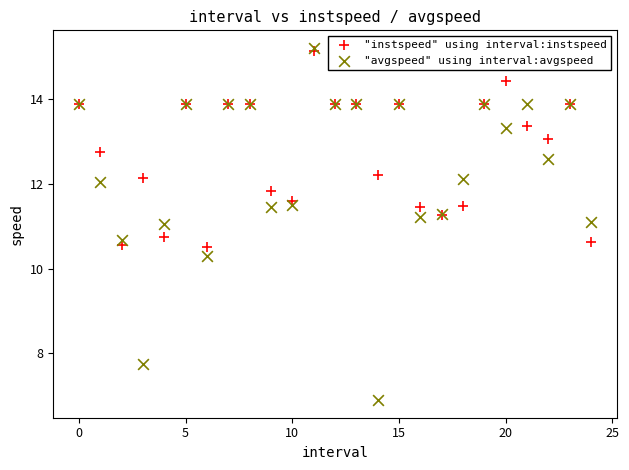

Which series contains the lowest Y value?

"avgspeed" using interval:avgspeed